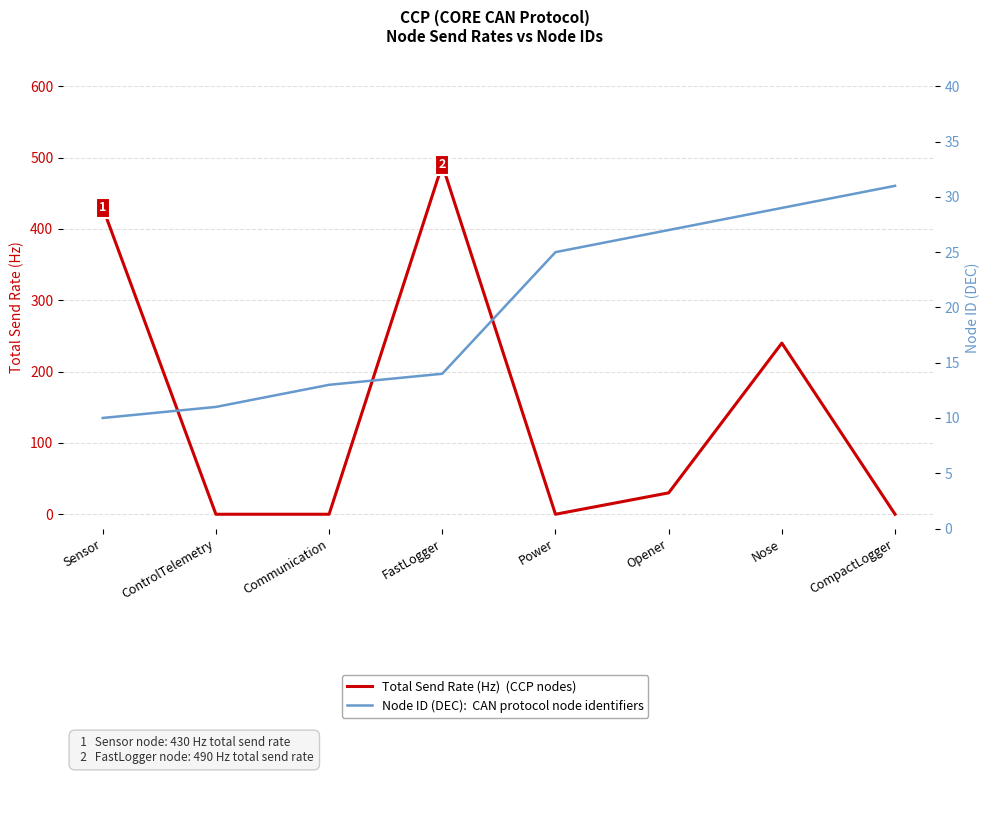

What is the label of the 3rd point from the right?

Opener